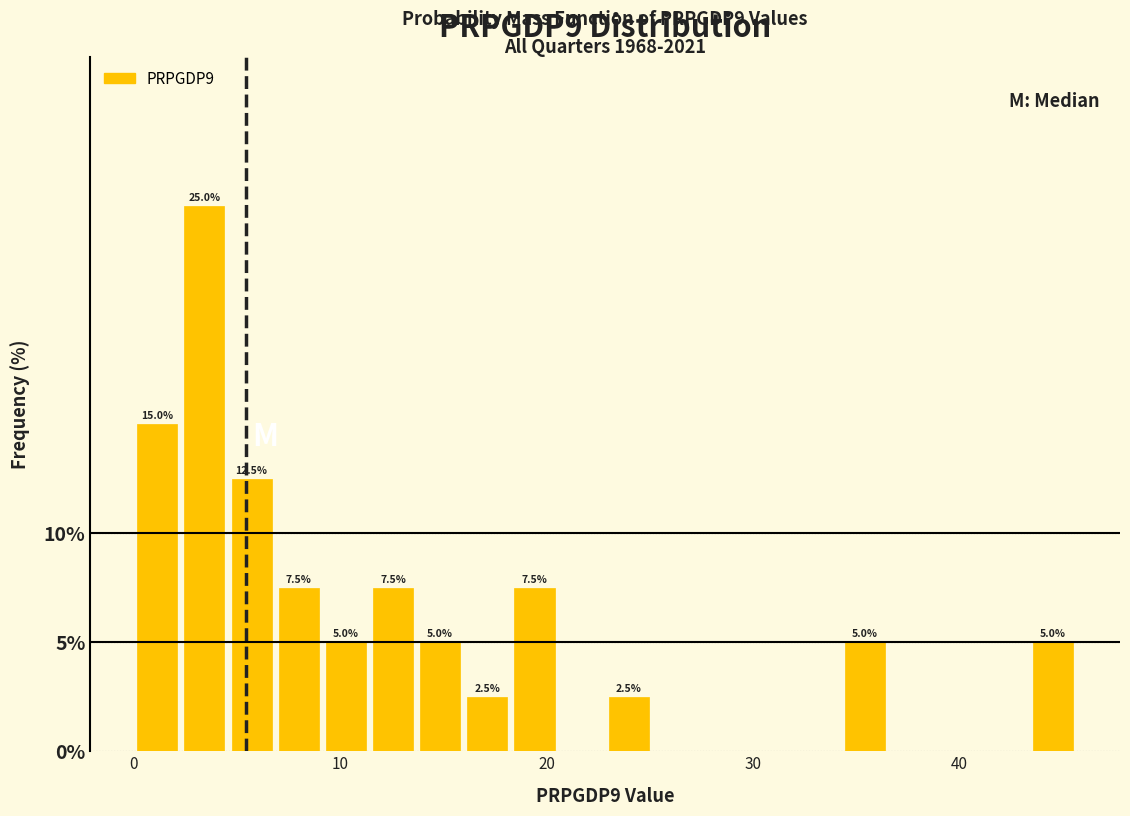

Around what value on the x-axis is the tallest bar? Give the approximate position of its centre, as read against the axis.

3